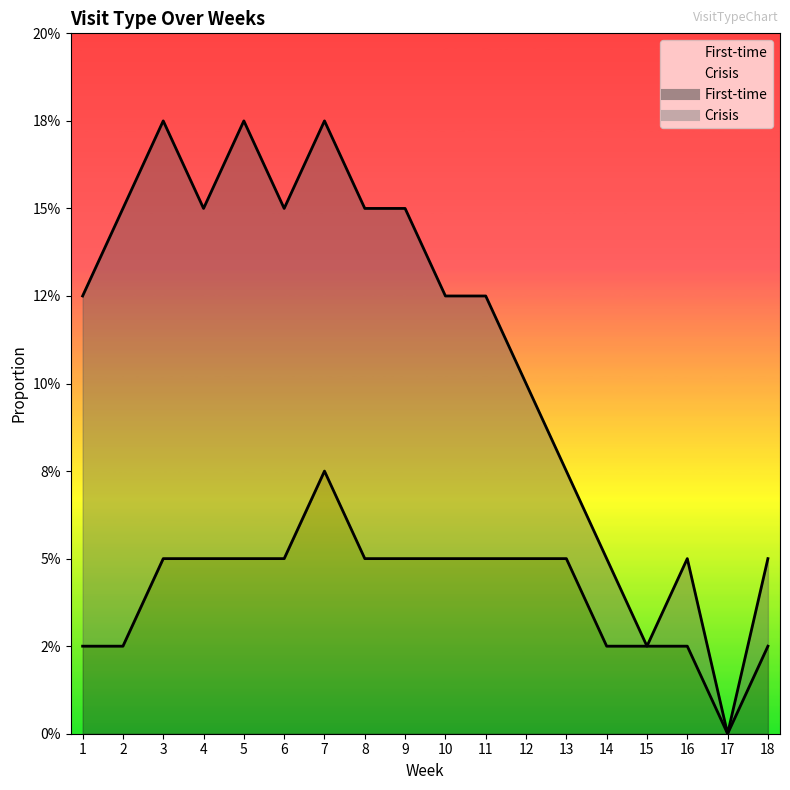

Where is the first local minimum?

17